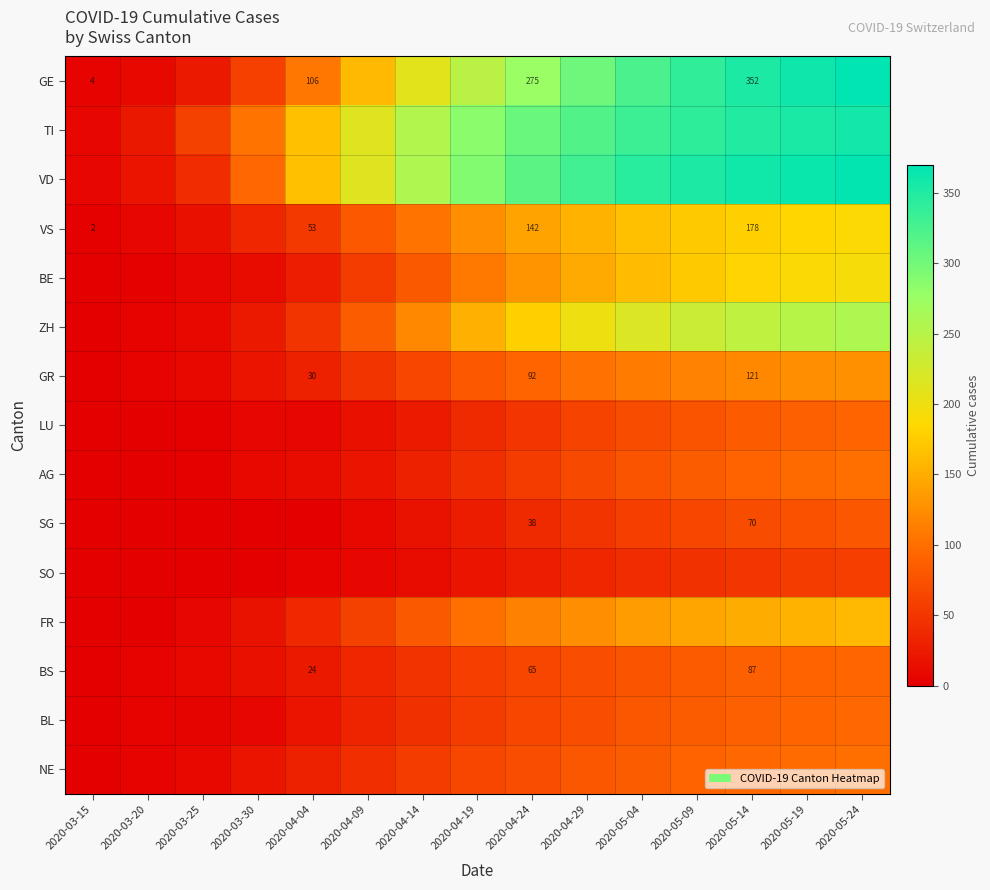

Is it true that NE equals 15 at 2020-03-25?

False